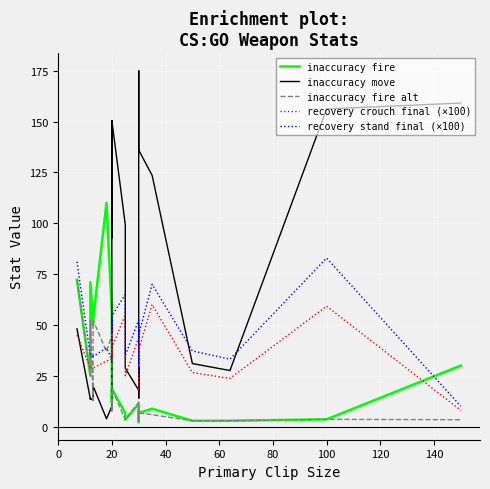

Is it true that inaccuracy move equals 8.6 at 0?

False